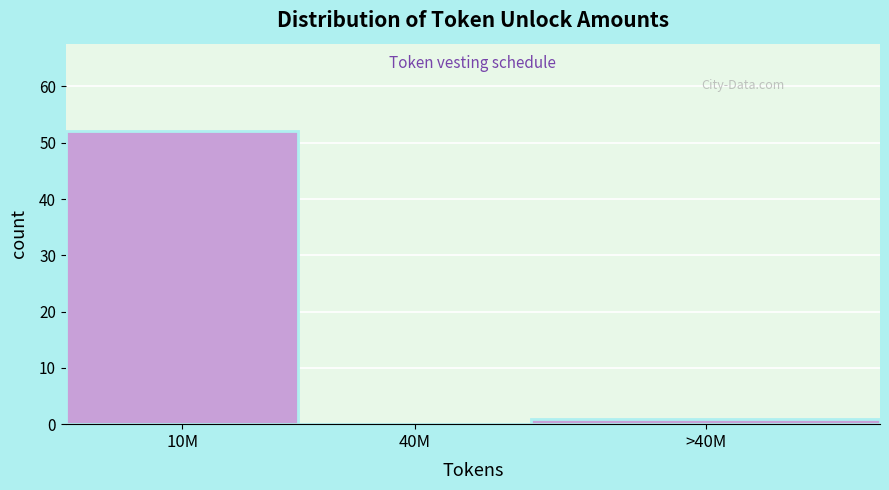

Reading right to left, what are all the values shown in this chart?

>40M=1	40M=0	10M=52